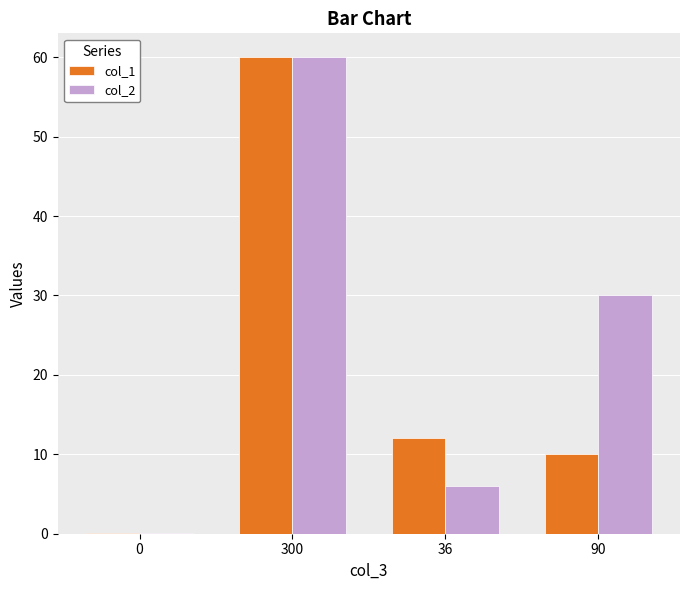

What is the highest value of the col_2 series?

60.0